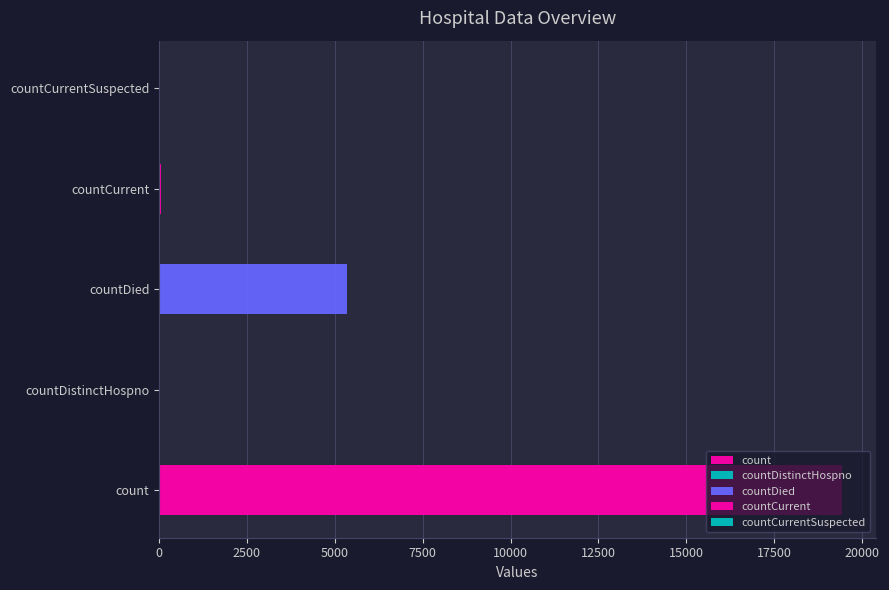

How many data points are less than 60?

2